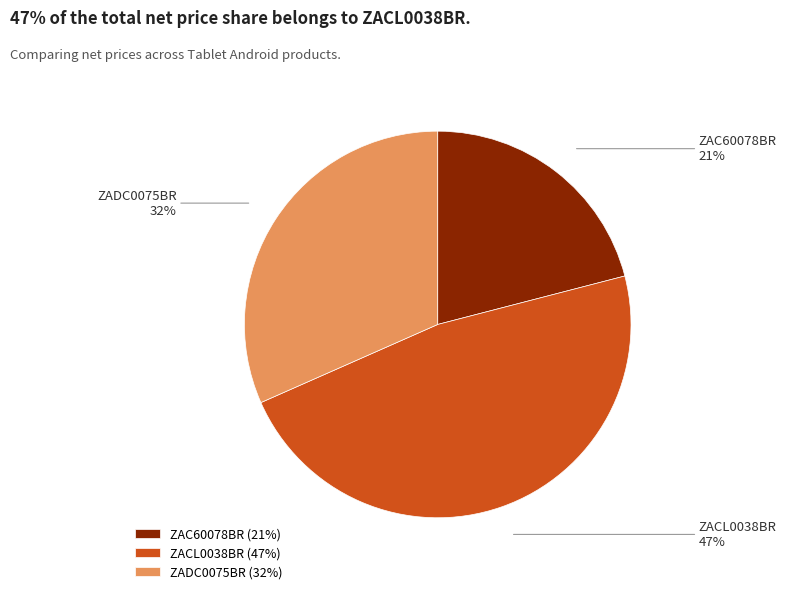

Is ZACL0038BR the majority of the pie?

No